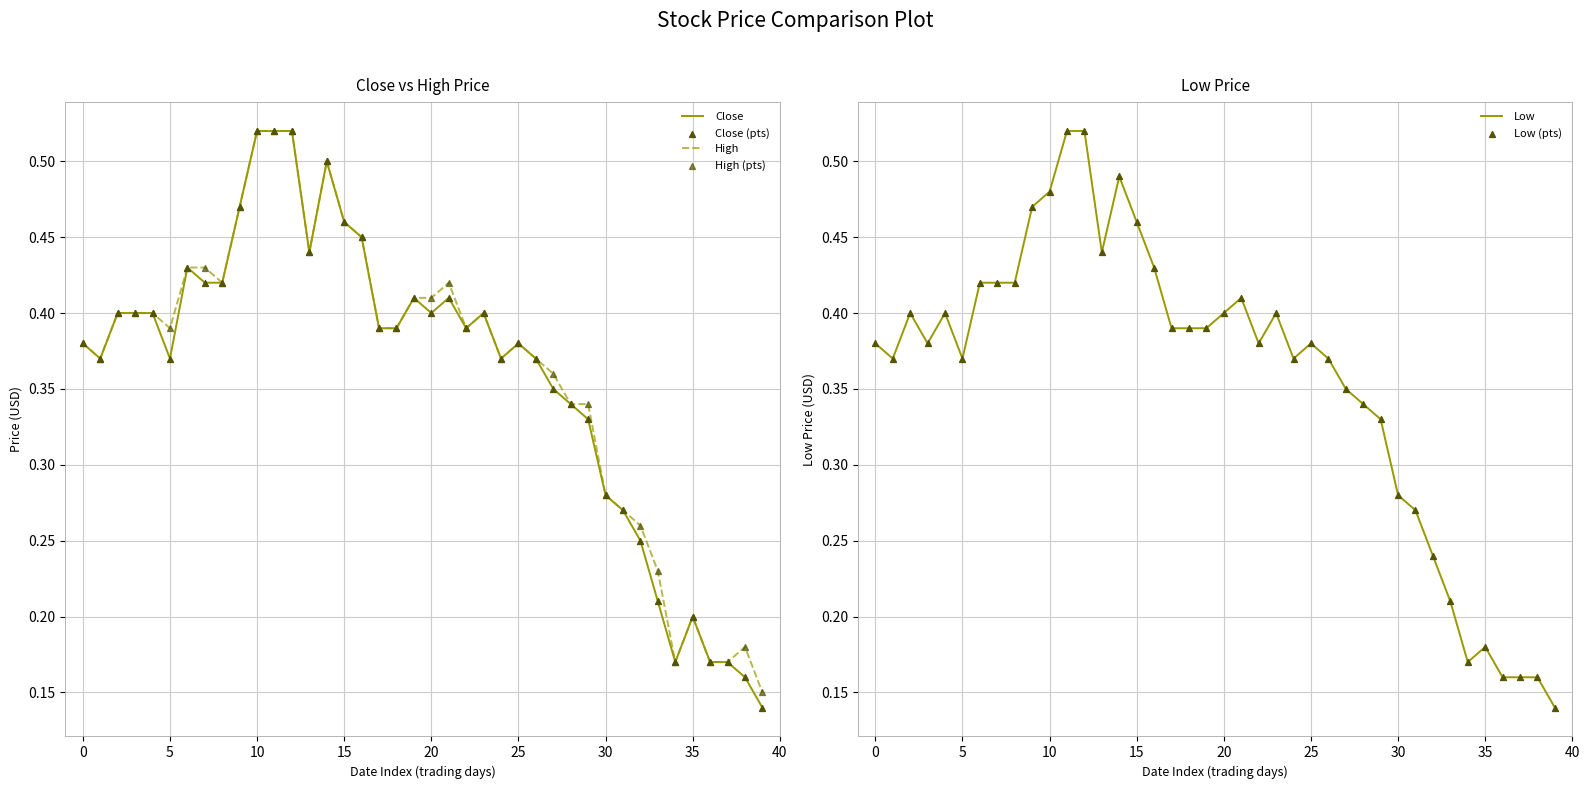

Which series has the largest total across all categories?

High